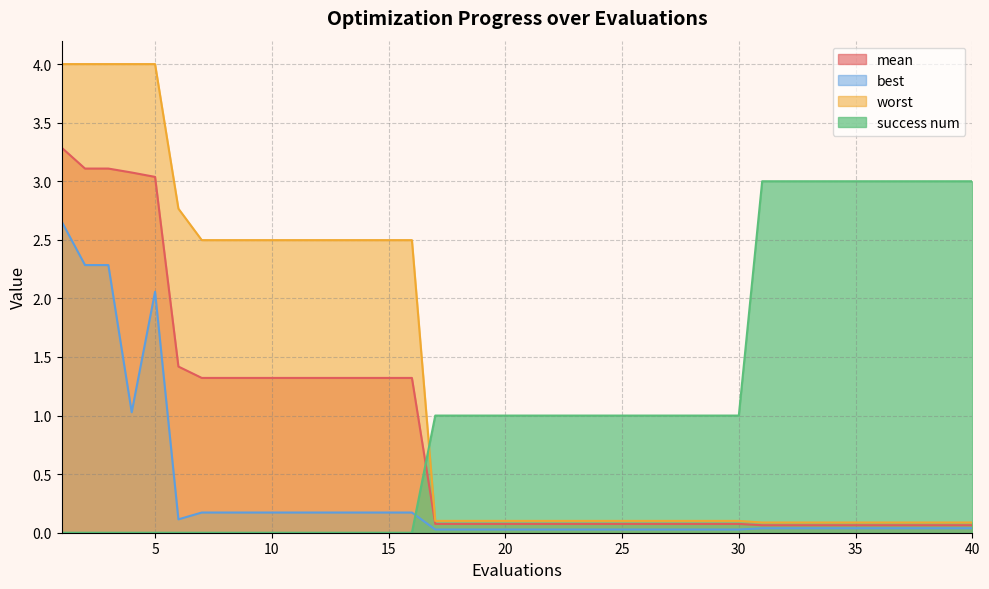

What is the average value of the success num series?

1.1